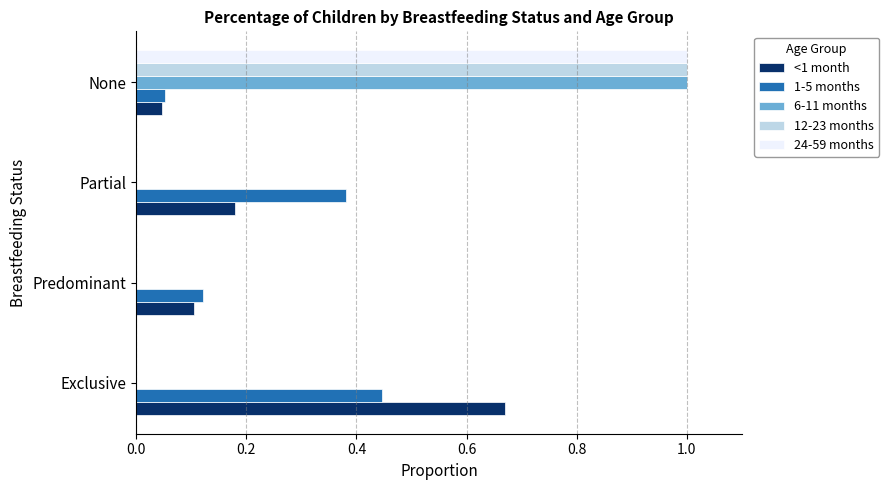

Is it true that 6-11 months equals 0.5 at Exclusive?

False